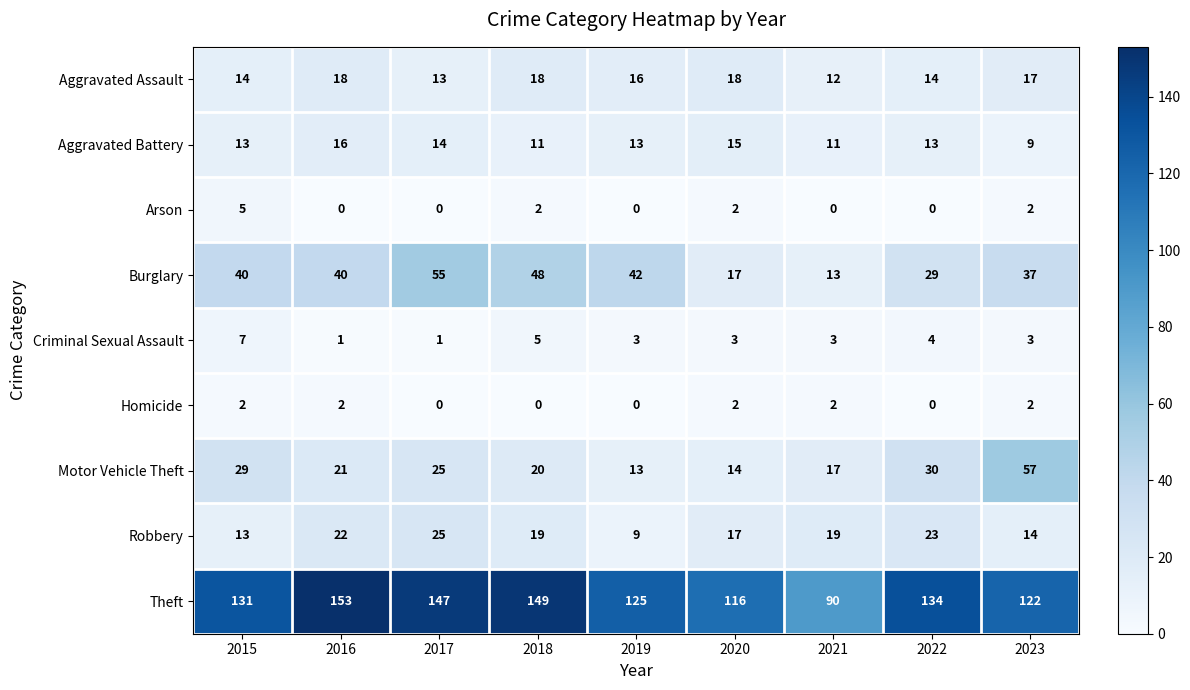

What is the difference between the maximum and minimum values in the Aggravated Battery series?

7